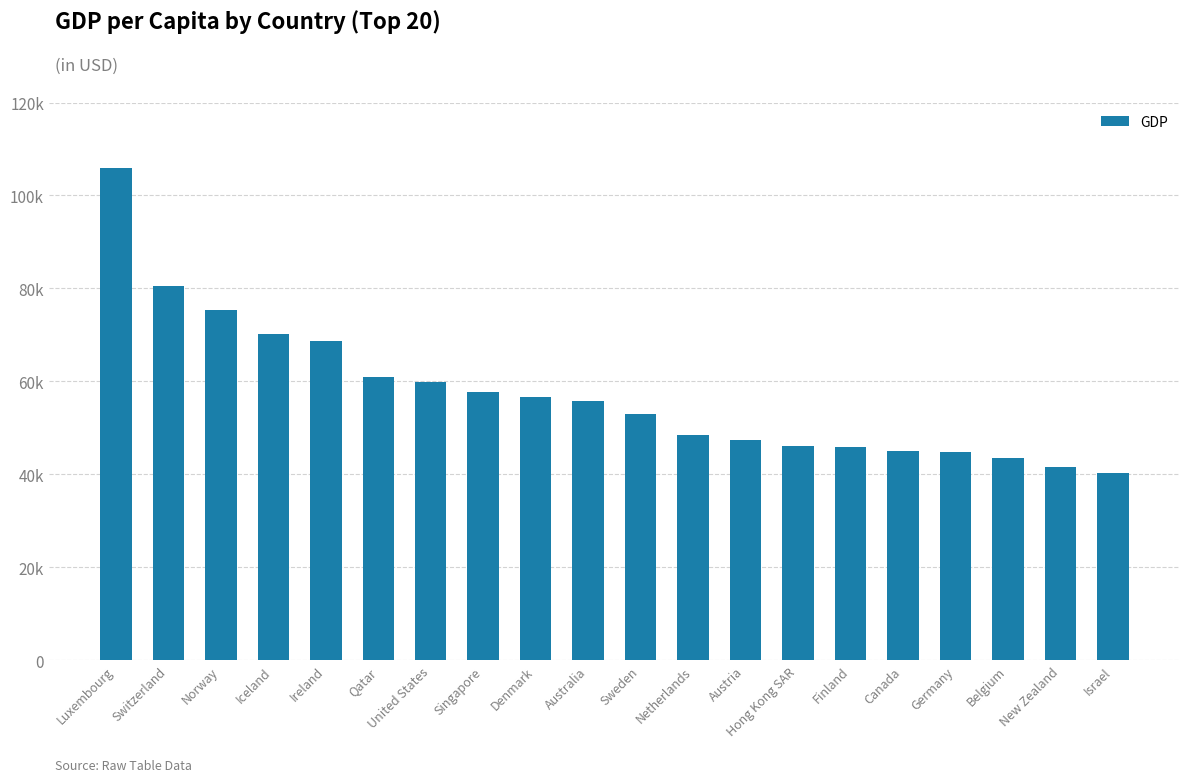

The chart shows a value of 17560.3 at Australia. True or false?

False